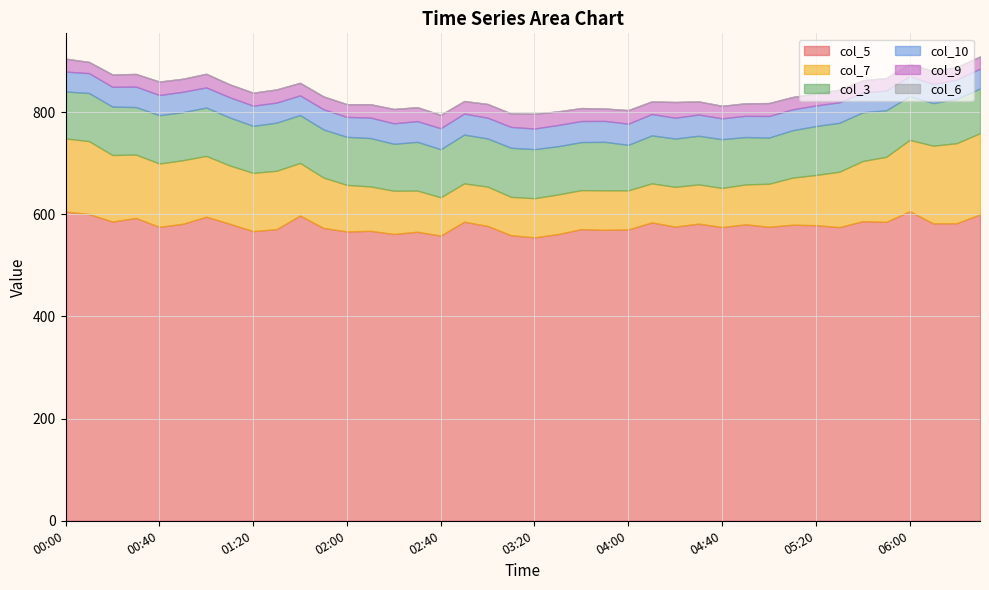

What is the minimum value for col_5?

554.9